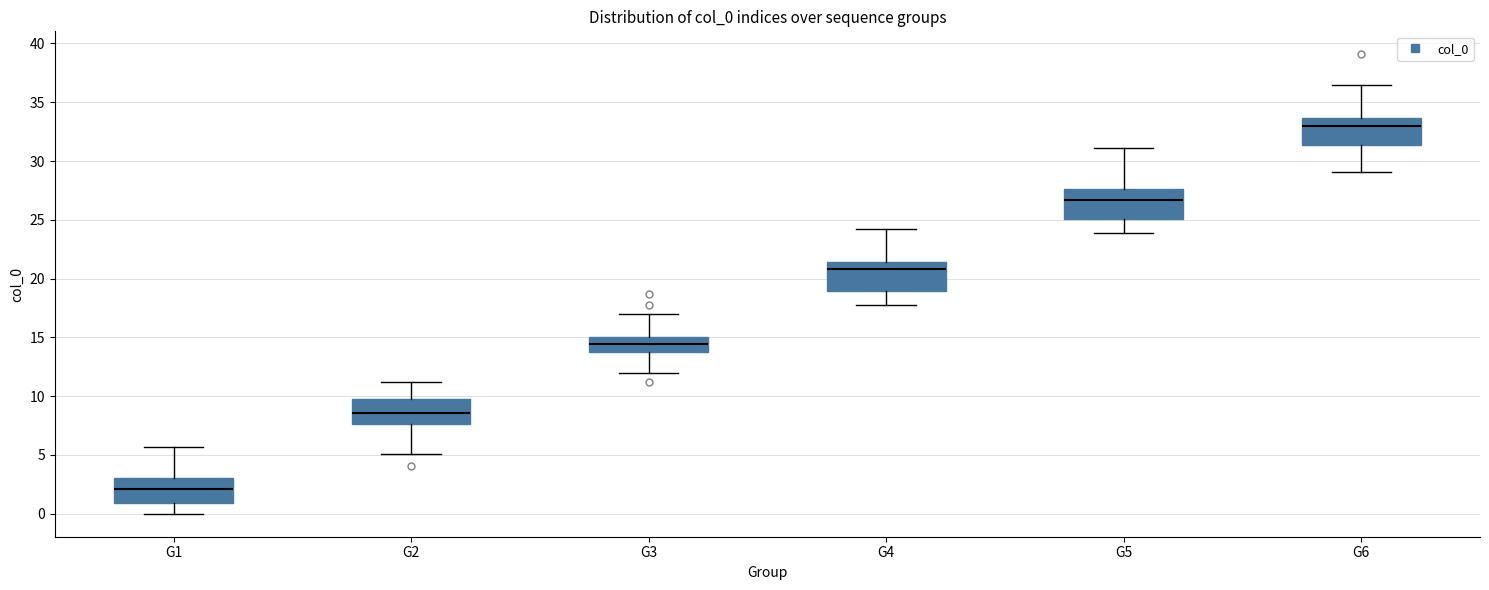

Reading left to right, transcribe this box plot: for each box, give where its median line is, the range the box spans, and where its two whiskers end, as read against the y-axis. The values are not printed on the chart, so give them approximately, as read against the axis.

G1: median 2.0, box 1.0 to 3.0, whiskers 0.0 to 5.5
G2: median 8.5, box 7.5 to 10.0, whiskers 5.0 to 11.0
G3: median 14.5, box 13.5 to 15.0, whiskers 12.0 to 17.0
G4: median 21.0, box 19.0 to 21.5, whiskers 18.0 to 24.0
G5: median 26.5, box 25.0 to 27.5, whiskers 24.0 to 31.0
G6: median 33.0, box 31.5 to 33.5, whiskers 29.0 to 36.5